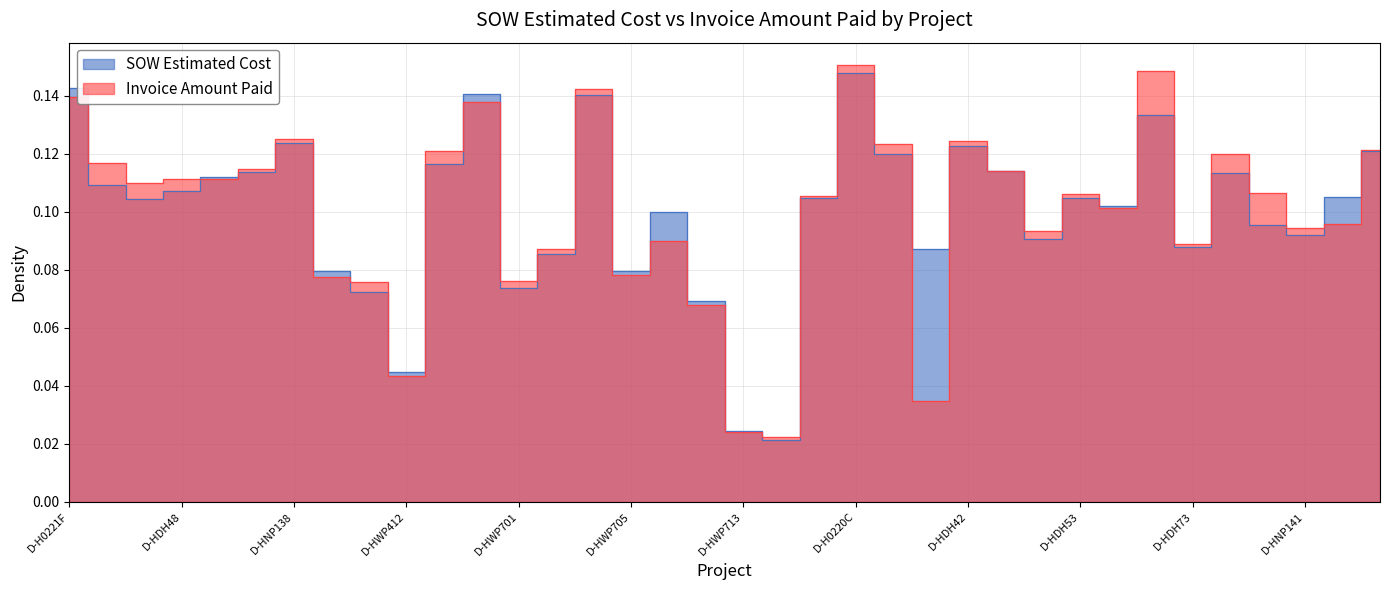

Reading left to right, list all the values displayed in this chart.

SOW Estimated Cost: 0.1	0.1	0.1	0.1	0.1	0.1	0.1	0.1	0.1	0.0	0.1	0.1	0.1	0.1	0.1	0.1	0.1	0.1	0.0	0.0	0.1	0.1	0.1	0.1	0.1	0.1	0.1	0.1	0.1	0.1	0.1	0.1	0.1	0.1	0.1	0.1
Invoice Amount Paid: 0.1	0.1	0.1	0.1	0.1	0.1	0.1	0.1	0.1	0.0	0.1	0.1	0.1	0.1	0.1	0.1	0.1	0.1	0.0	0.0	0.1	0.2	0.1	0.0	0.1	0.1	0.1	0.1	0.1	0.1	0.1	0.1	0.1	0.1	0.1	0.1